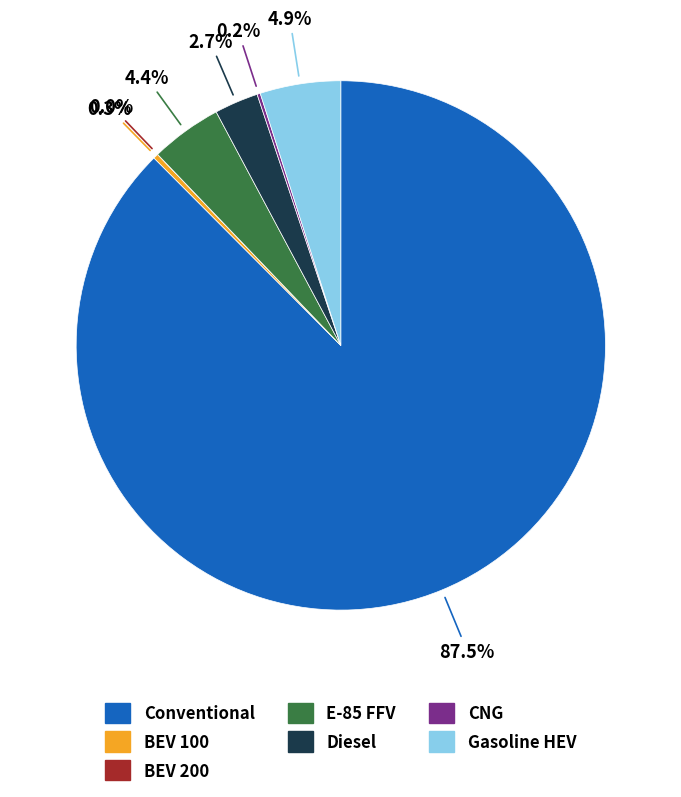

Which slice is the largest?

Conventional